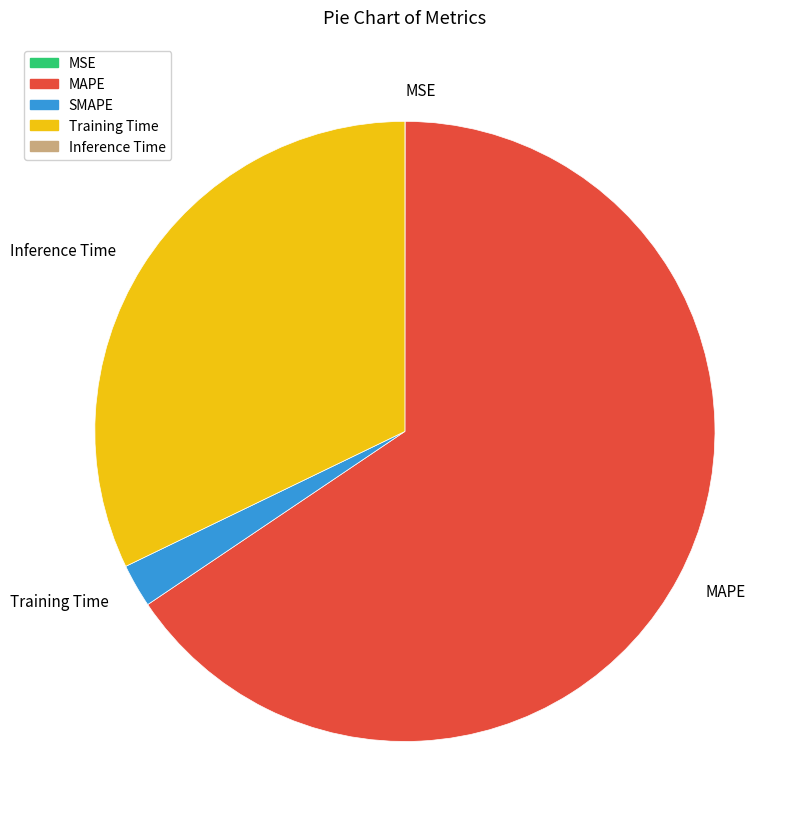

Between Training Time and Inference Time, which is larger?

Inference Time